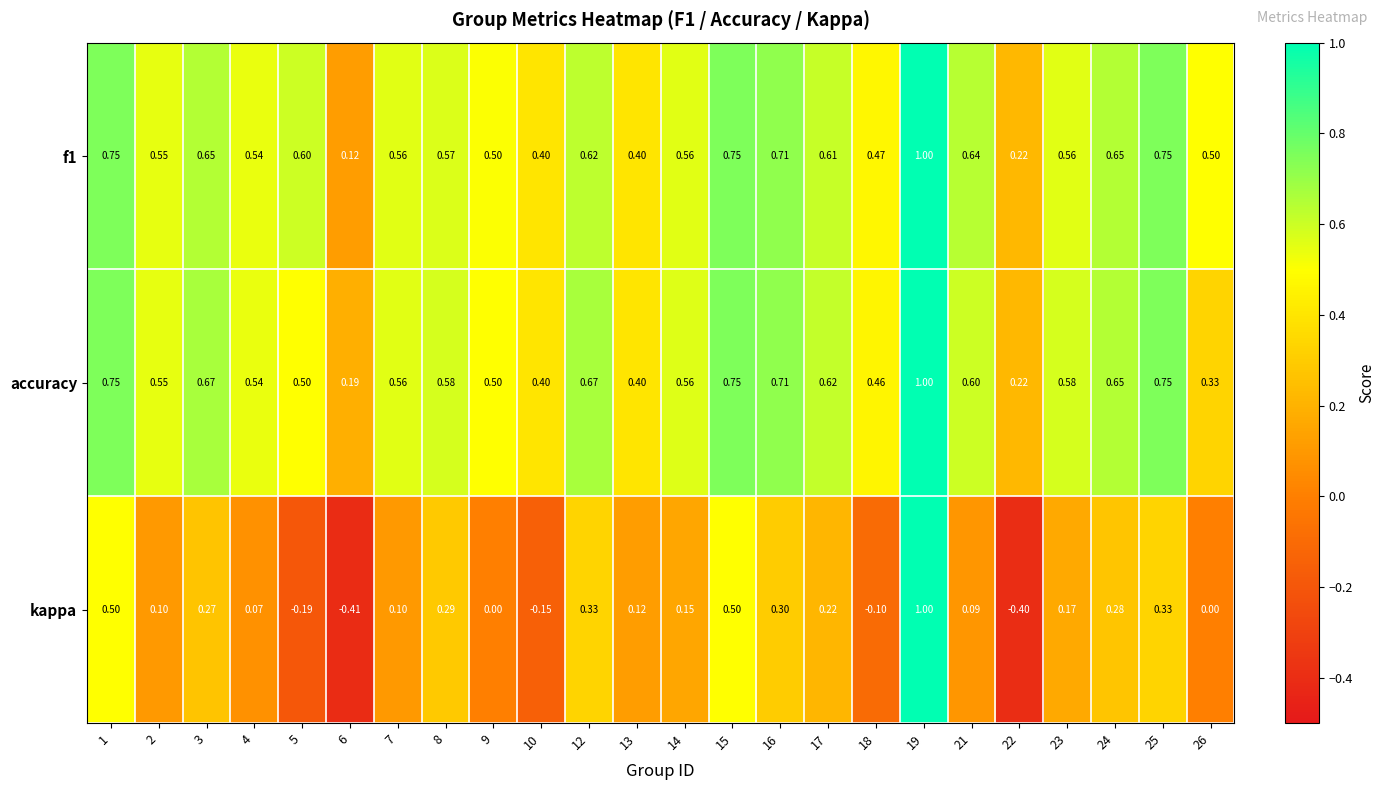

Is the value of accuracy at 13 greater than the value of f1 at 16?

No